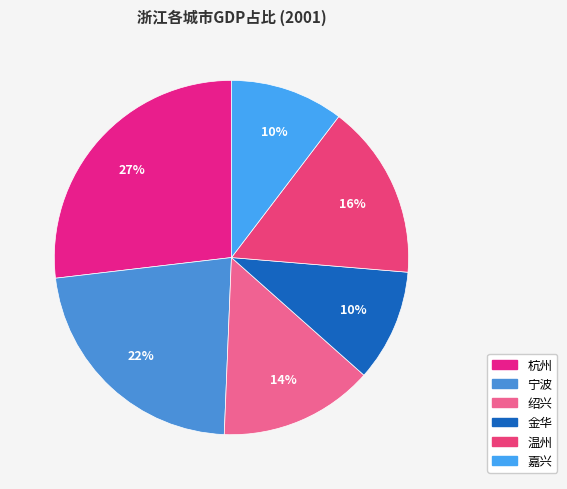

To the nearest percent, what portion does 金华 represent?

10%